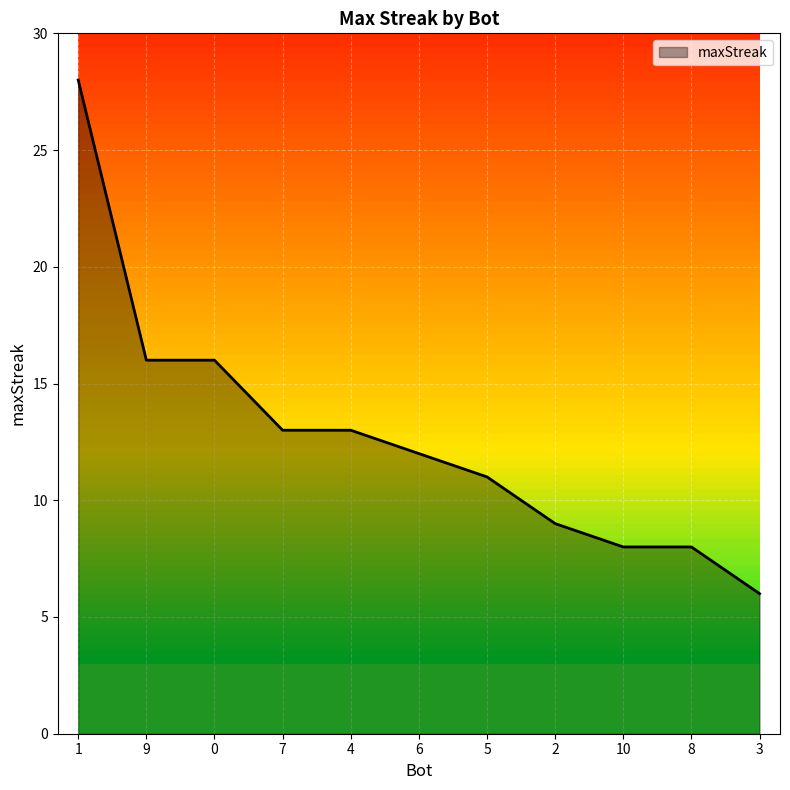

What is the change in value from 10 to 3?

-2